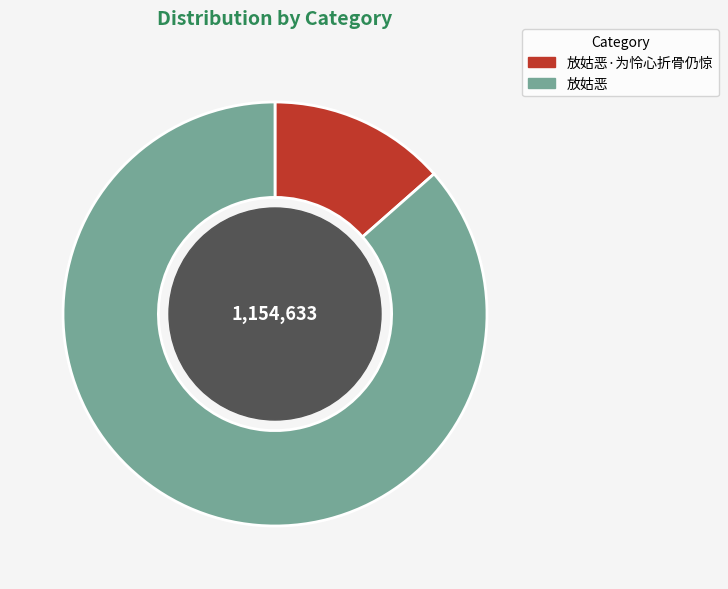

Is there a majority slice in this chart?

Yes